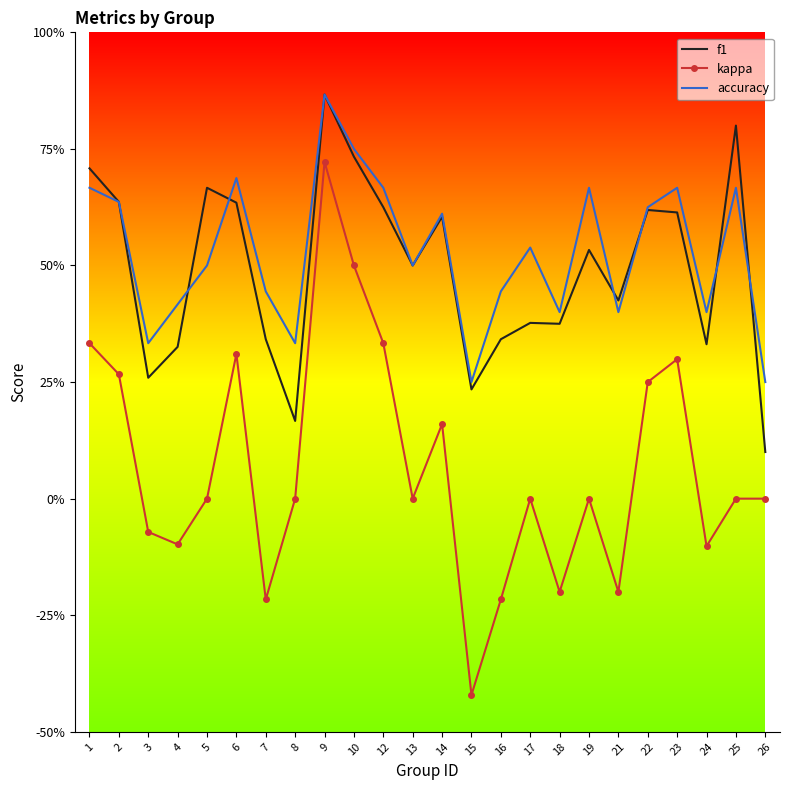

What are all the series names shown in the legend?

f1, kappa, accuracy